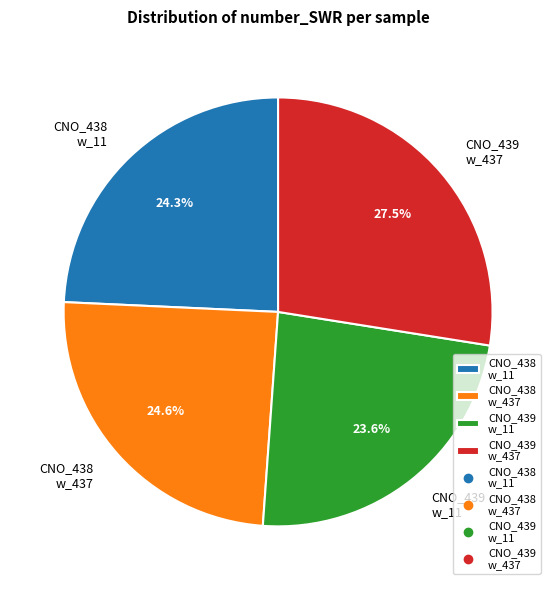

Is CNO_439 w_437 the majority of the pie?

No